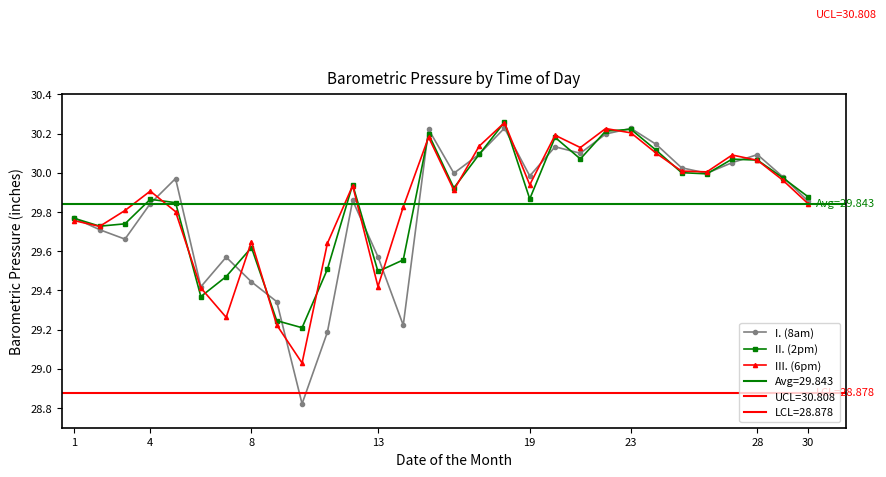

How many interior local peaks does the II. (2pm) series have?

8